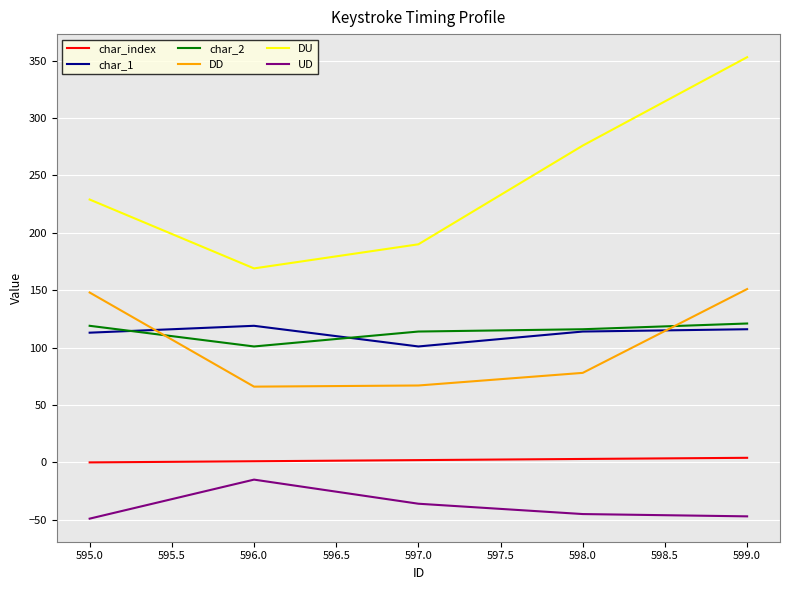

At how many categories does at least one series exceed 270?

2